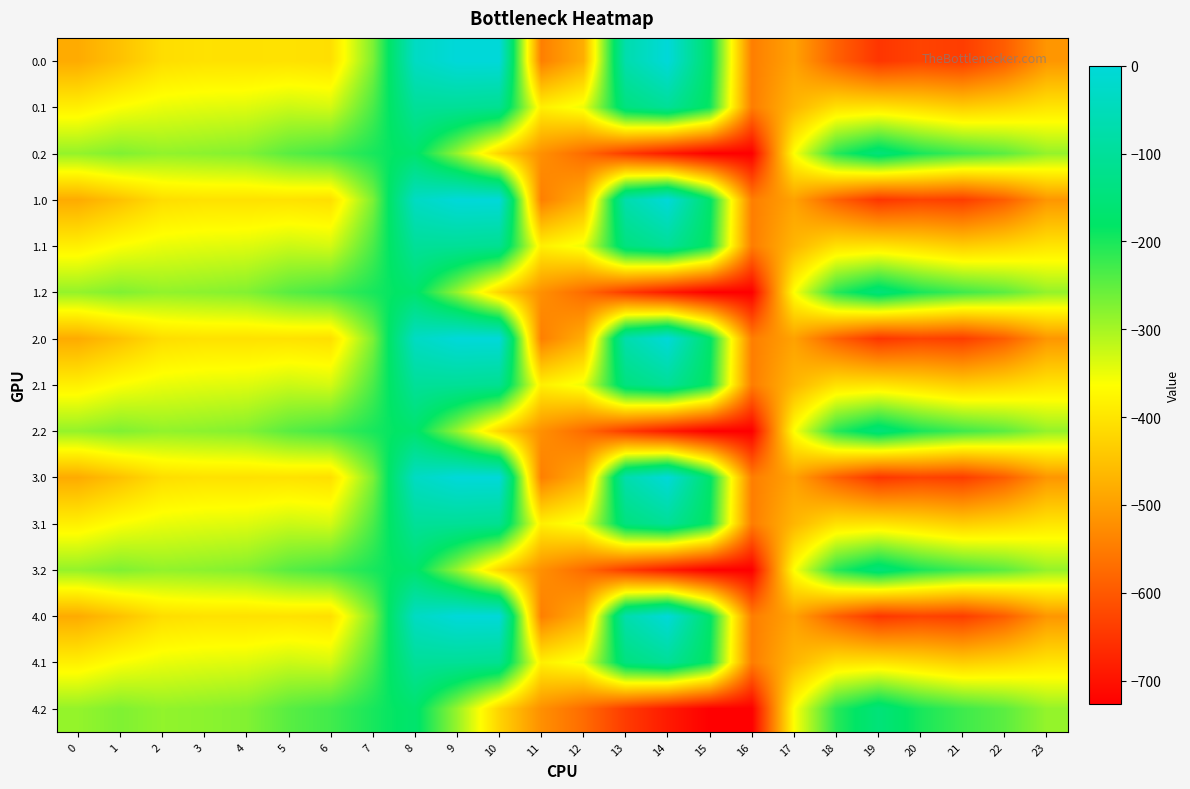

Reading right to left, what are all the values shown in this chart?

0.0: 23=-511.3	22=-592.3	21=-638.4	20=-629.9	19=-649.2	18=-586.7	17=-494.8	16=-545.4	15=-172.8	14=-0.3	13=-70.2	12=-477.2	11=-544.3	10=0.0	9=0.0	8=-35.0	7=-270.7	6=-408.0	5=-403.8	4=-404.9	3=-404.4	2=-410.3	1=-449.5	0=-482.0
0.1: 23=-399.4	22=-419.9	21=-432.4	20=-414.5	19=-400.2	18=-405.4	17=-466.6	16=-547.3	15=-190.4	14=-105.5	13=-141.2	12=-350.8	11=-384.7	10=-114.0	9=-104.8	8=-102.3	7=-234.9	6=-332.2	5=-325.7	4=-339.6	3=-342.7	2=-347.9	1=-361.1	0=-384.6
0.2: 23=-287.5	22=-247.4	21=-226.4	20=-199.2	19=-151.0	18=-210.0	17=-362.4	16=-726.6	15=-725.8	14=-687.4	13=-640.4	12=-571.2	11=-520.6	10=-423.5	9=-288.5	8=-169.5	7=-199.0	6=-228.8	5=-245.0	4=-274.4	3=-281.0	2=-285.5	1=-272.7	0=-287.1
1.0: 23=-511.3	22=-592.3	21=-638.4	20=-629.9	19=-649.2	18=-586.7	17=-494.8	16=-545.4	15=-172.8	14=-0.3	13=-70.2	12=-477.2	11=-544.3	10=0.0	9=0.0	8=-35.0	7=-270.7	6=-408.0	5=-403.8	4=-404.9	3=-404.4	2=-410.3	1=-449.5	0=-482.0
1.1: 23=-399.4	22=-419.9	21=-432.4	20=-414.5	19=-400.2	18=-405.4	17=-466.6	16=-547.3	15=-190.4	14=-105.5	13=-141.2	12=-350.8	11=-384.7	10=-114.0	9=-104.8	8=-102.3	7=-234.9	6=-332.2	5=-325.7	4=-339.6	3=-342.7	2=-347.9	1=-361.1	0=-384.6
1.2: 23=-287.5	22=-247.4	21=-226.4	20=-199.2	19=-151.0	18=-210.0	17=-362.4	16=-726.6	15=-725.8	14=-687.4	13=-640.4	12=-571.2	11=-520.6	10=-423.5	9=-288.5	8=-169.5	7=-199.0	6=-228.8	5=-245.0	4=-274.4	3=-281.0	2=-285.5	1=-272.7	0=-287.1
2.0: 23=-511.3	22=-592.3	21=-638.4	20=-629.9	19=-649.2	18=-586.7	17=-494.8	16=-545.4	15=-172.8	14=-0.3	13=-70.2	12=-477.2	11=-544.3	10=0.0	9=0.0	8=-35.0	7=-270.7	6=-408.0	5=-403.8	4=-404.9	3=-404.4	2=-410.3	1=-449.5	0=-482.0
2.1: 23=-399.4	22=-419.9	21=-432.4	20=-414.5	19=-400.2	18=-405.4	17=-466.6	16=-547.3	15=-190.4	14=-105.5	13=-141.2	12=-350.8	11=-384.7	10=-114.0	9=-104.8	8=-102.3	7=-234.9	6=-332.2	5=-325.7	4=-339.6	3=-342.7	2=-347.9	1=-361.1	0=-384.6
2.2: 23=-287.5	22=-247.4	21=-226.4	20=-199.2	19=-151.0	18=-210.0	17=-362.4	16=-726.6	15=-725.8	14=-687.4	13=-640.4	12=-571.2	11=-520.6	10=-423.5	9=-288.5	8=-169.5	7=-199.0	6=-228.8	5=-245.0	4=-274.4	3=-281.0	2=-285.5	1=-272.7	0=-287.1
3.0: 23=-511.3	22=-592.3	21=-638.4	20=-629.9	19=-649.2	18=-586.7	17=-494.8	16=-545.4	15=-172.8	14=-0.3	13=-70.2	12=-477.2	11=-544.3	10=0.0	9=0.0	8=-35.0	7=-270.7	6=-408.0	5=-403.8	4=-404.9	3=-404.4	2=-410.3	1=-449.5	0=-482.0
3.1: 23=-399.4	22=-419.9	21=-432.4	20=-414.5	19=-400.2	18=-405.4	17=-466.6	16=-547.3	15=-190.4	14=-105.5	13=-141.2	12=-350.8	11=-384.7	10=-114.0	9=-104.8	8=-102.3	7=-234.9	6=-332.2	5=-325.7	4=-339.6	3=-342.7	2=-347.9	1=-361.1	0=-384.6
3.2: 23=-287.5	22=-247.4	21=-226.4	20=-199.2	19=-151.0	18=-210.0	17=-362.4	16=-726.6	15=-725.8	14=-687.4	13=-640.4	12=-571.2	11=-520.6	10=-423.5	9=-288.5	8=-169.5	7=-199.0	6=-228.8	5=-245.0	4=-274.4	3=-281.0	2=-285.5	1=-272.7	0=-287.1
4.0: 23=-511.3	22=-592.3	21=-638.4	20=-629.9	19=-649.2	18=-586.7	17=-494.8	16=-545.4	15=-172.8	14=-0.3	13=-70.2	12=-477.2	11=-544.3	10=0.0	9=0.0	8=-35.0	7=-270.7	6=-408.0	5=-403.8	4=-404.9	3=-404.4	2=-410.3	1=-449.5	0=-482.0
4.1: 23=-399.4	22=-419.9	21=-432.4	20=-414.5	19=-400.2	18=-405.4	17=-466.6	16=-547.3	15=-190.4	14=-105.5	13=-141.2	12=-350.8	11=-384.7	10=-114.0	9=-104.8	8=-102.3	7=-234.9	6=-332.2	5=-325.7	4=-339.6	3=-342.7	2=-347.9	1=-361.1	0=-384.6
4.2: 23=-287.5	22=-247.4	21=-226.4	20=-199.2	19=-151.0	18=-210.0	17=-362.4	16=-726.6	15=-725.8	14=-687.4	13=-640.4	12=-571.2	11=-520.6	10=-423.5	9=-288.5	8=-169.5	7=-199.0	6=-228.8	5=-245.0	4=-274.4	3=-281.0	2=-285.5	1=-272.7	0=-287.1